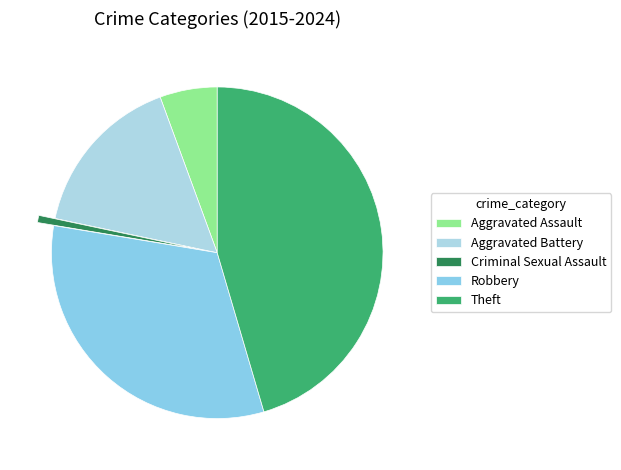

Is there a majority slice in this chart?

No